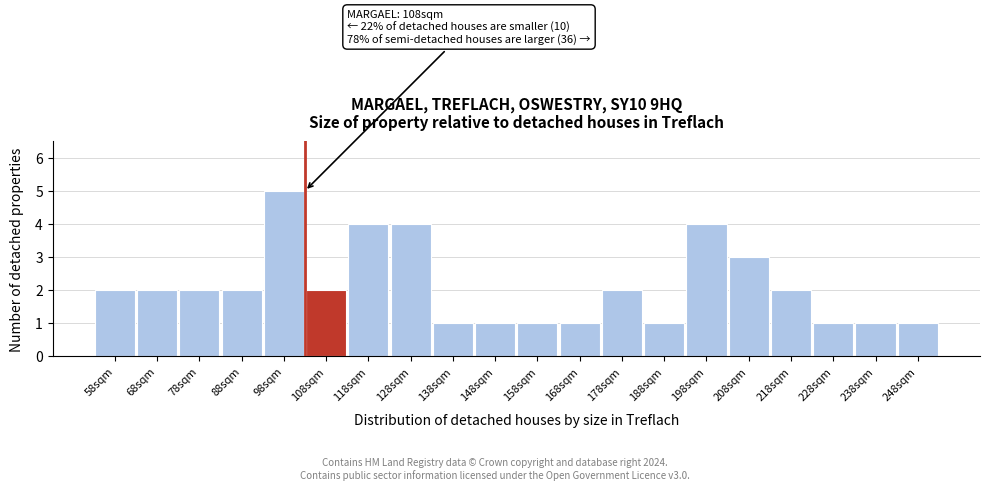

Reading left to right, extract all data points from this chart.

2	2	2	2	5	2	4	4	1	1	1	1	2	1	4	3	2	1	1	1